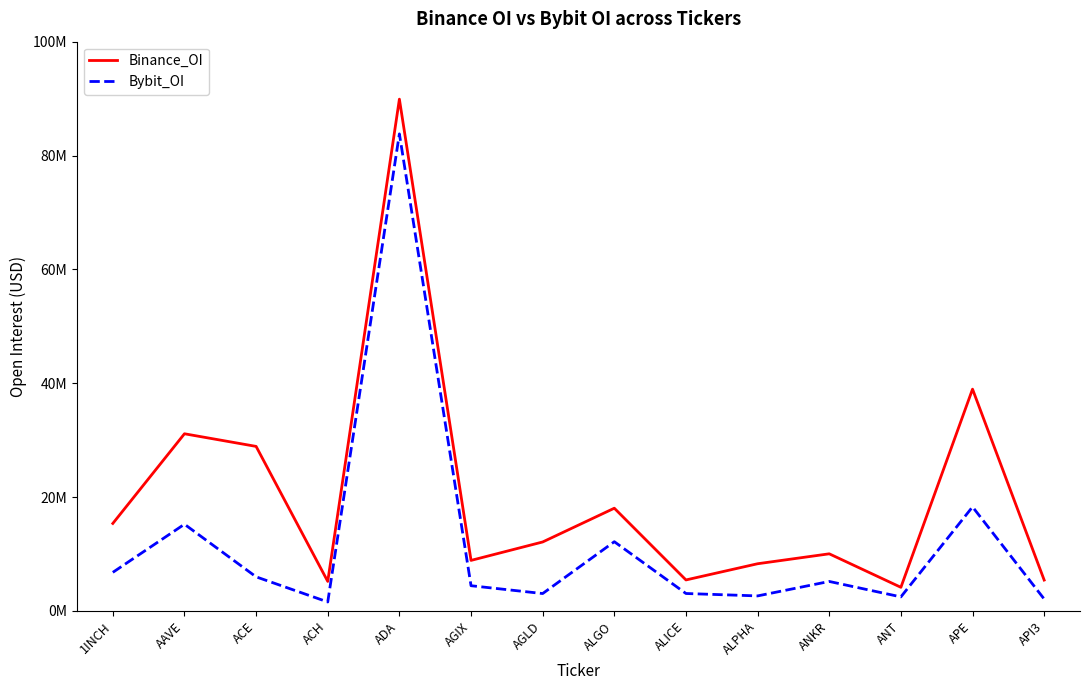

Where is the first local maximum for Bybit_OI?

AAVE